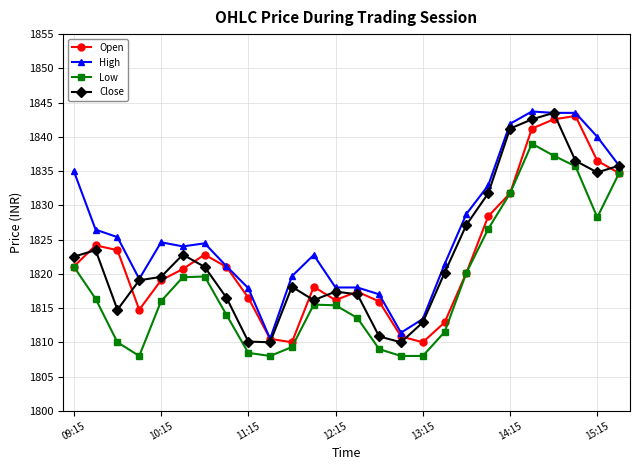

What is the maximum value for Low?

1839.0